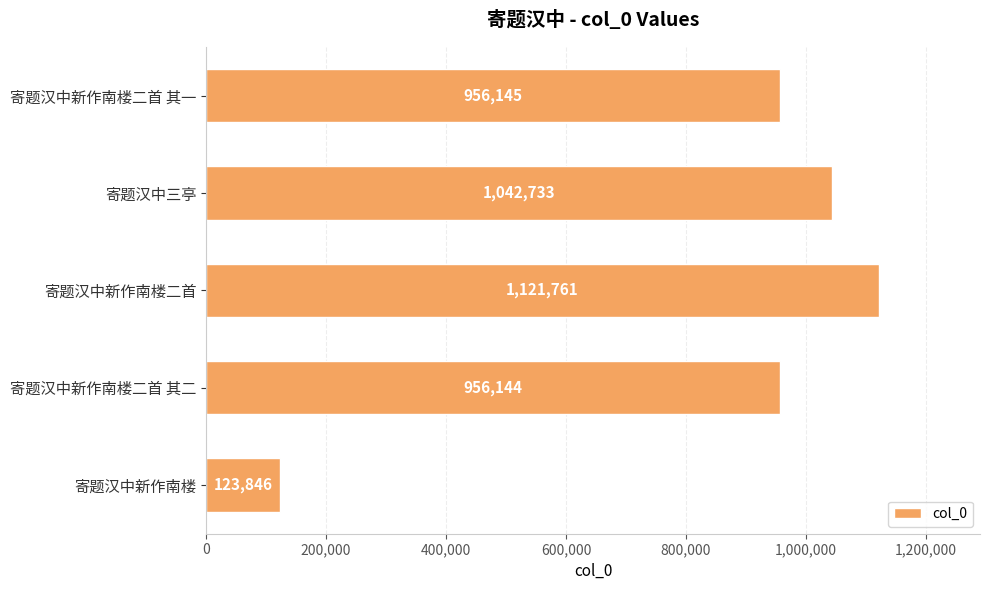

At which label is the value closest to 622803?

寄题汉中新作南楼二首 其二